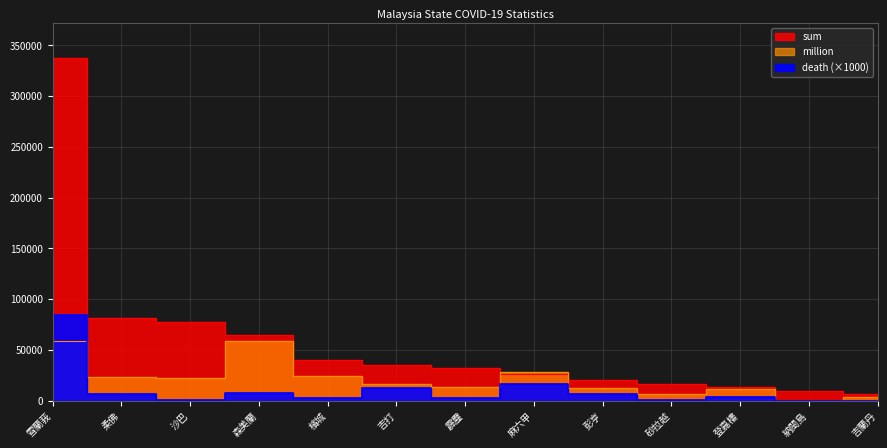

The million series shows 0 at 納閩島. True or false?

True